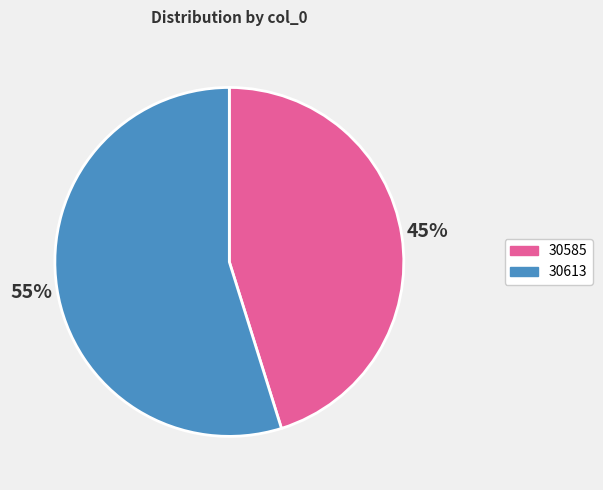

To the nearest percent, what portion does 30613 represent?

55%